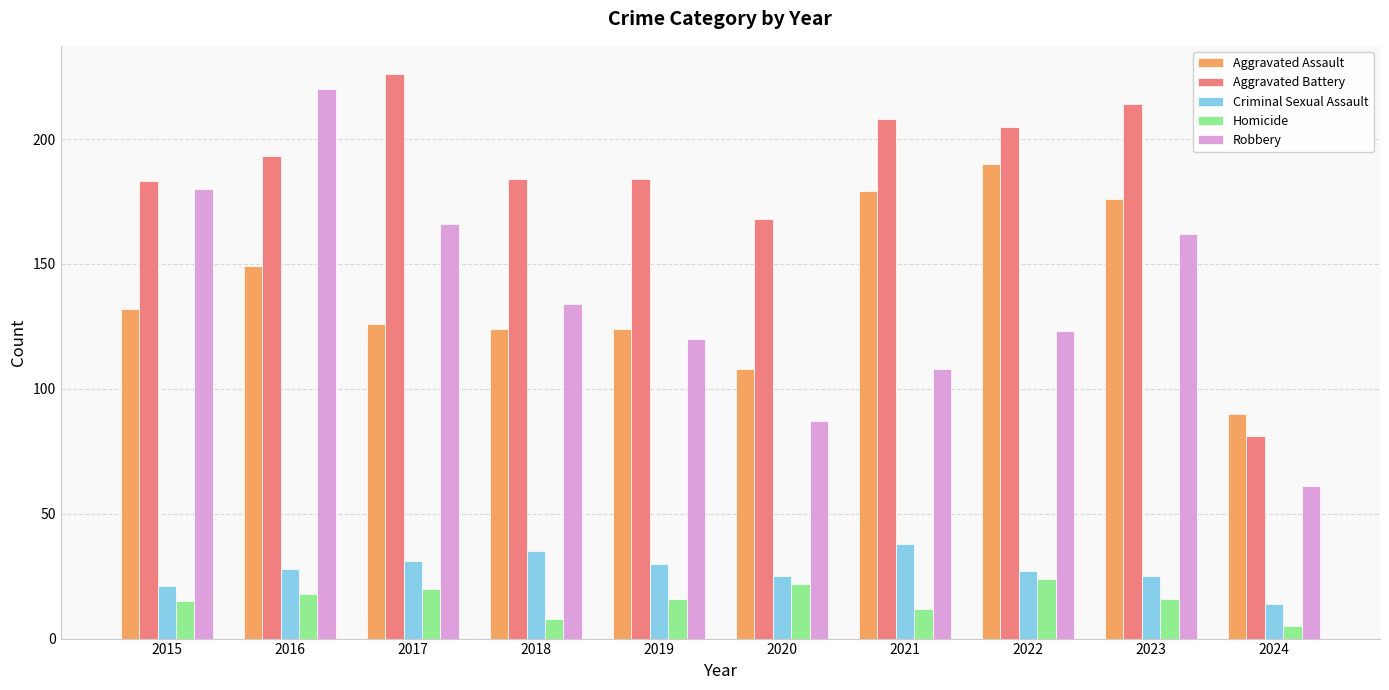

What is the difference between the maximum and second lowest values in the Homicide series?

16